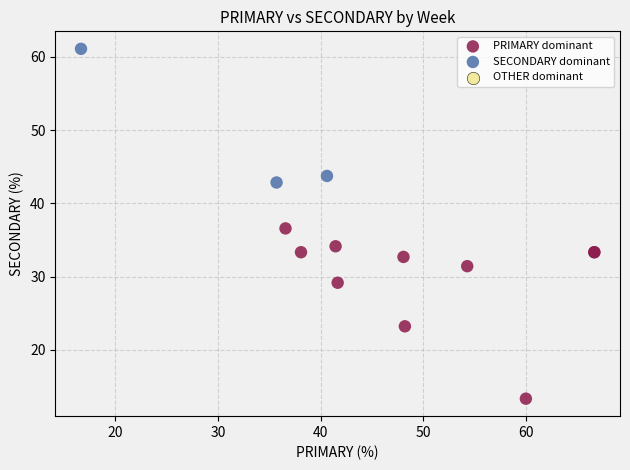

Which series contains the highest Y value?

SECONDARY dominant